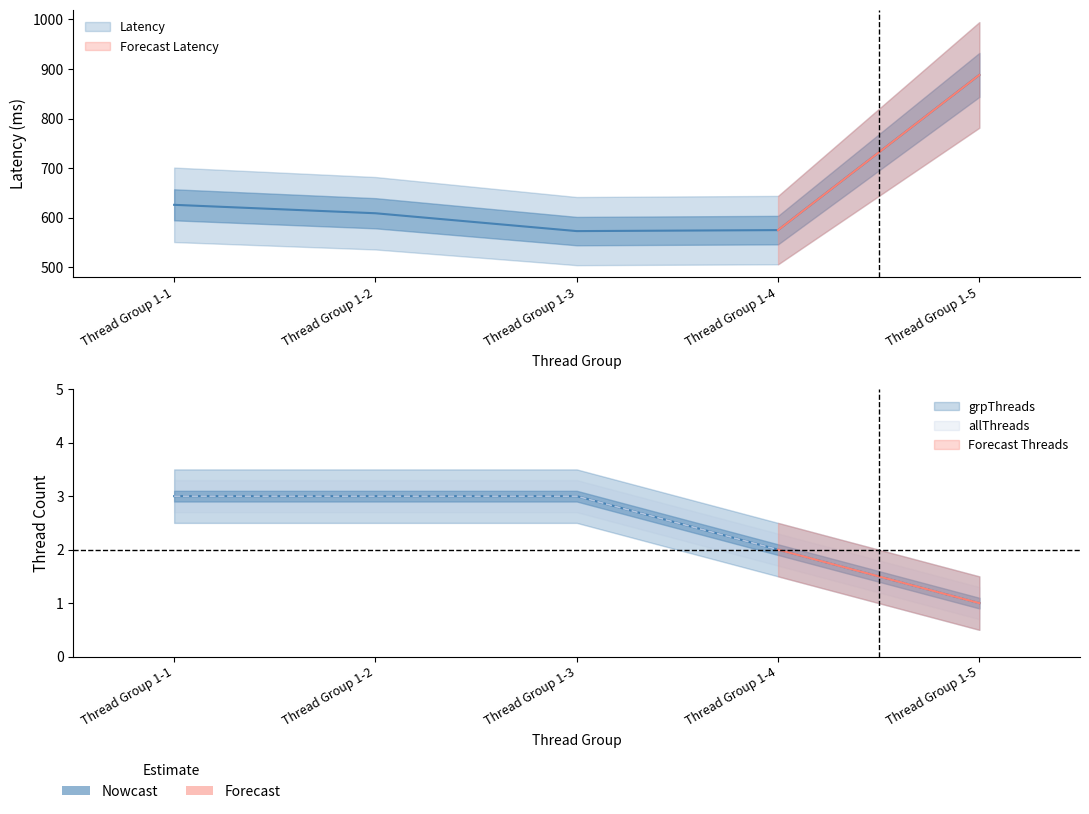

True or false: grpThreads has more than 2 interior local peaks.

False